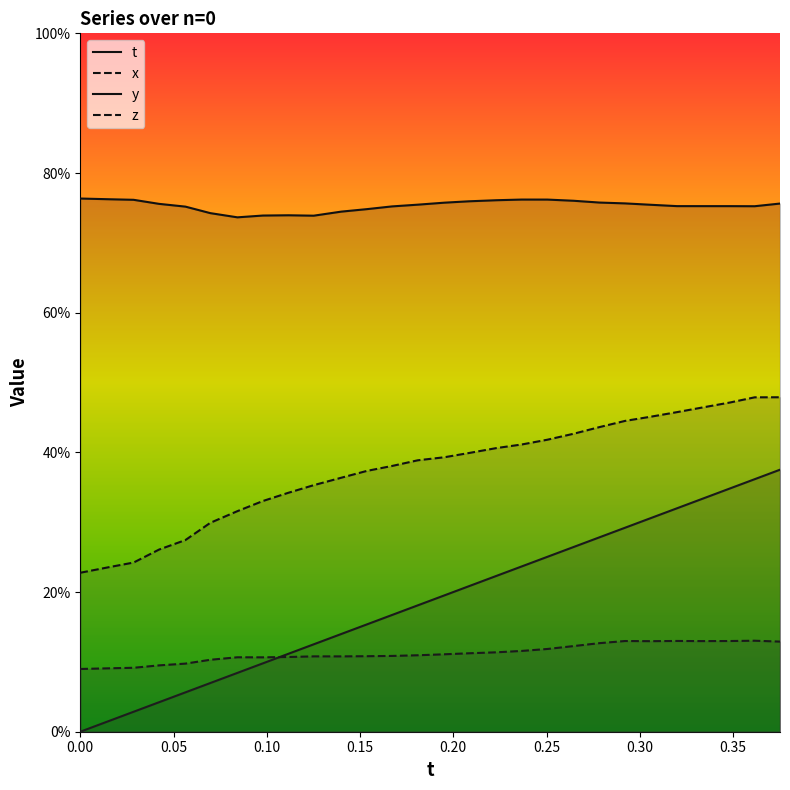

True or false: t and z cross at least once.

False